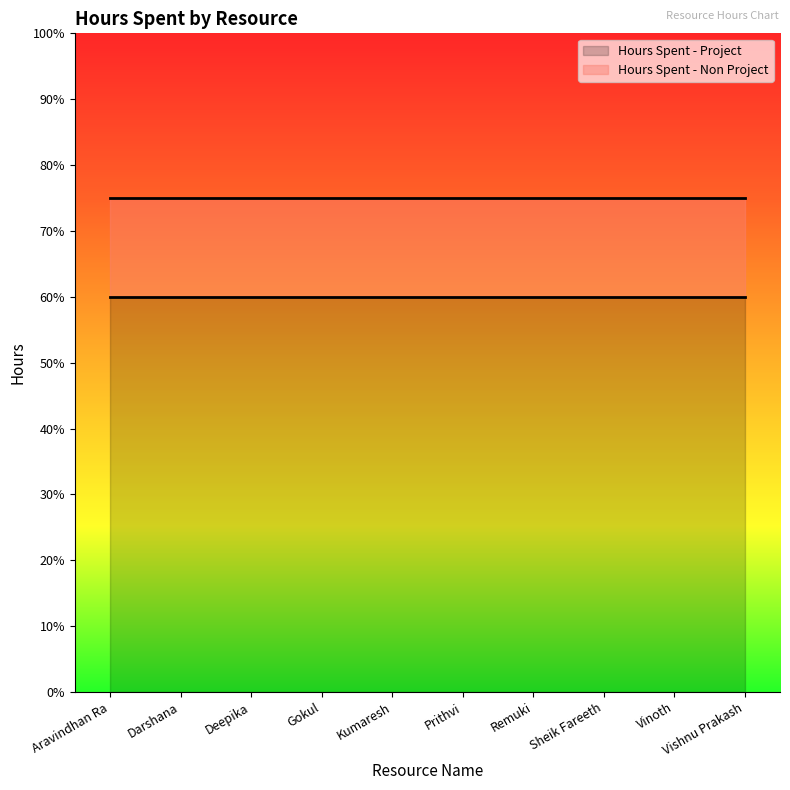

True or false: Hours Spent - Project and Hours Spent - Non Project intersect in this chart.

False